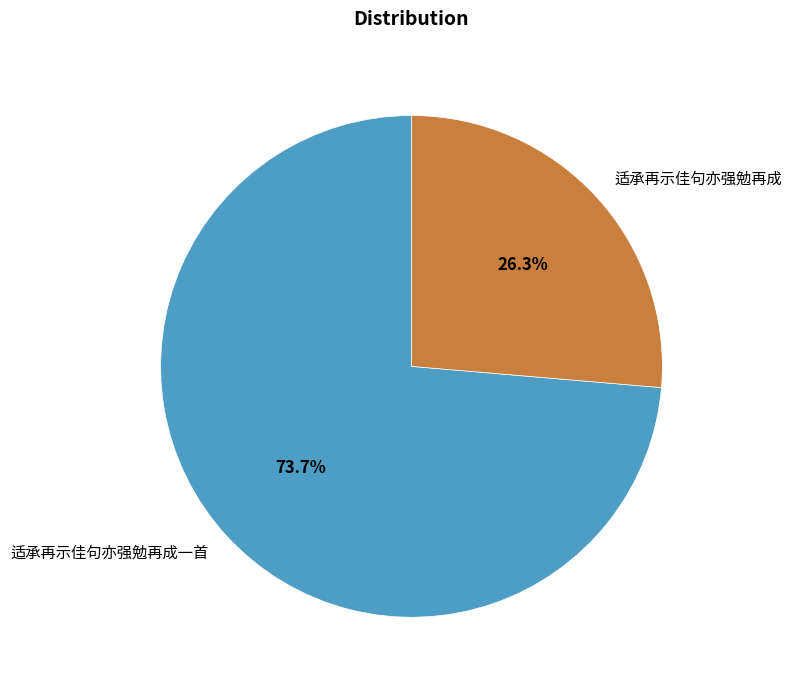

Which category accounts for the majority?

适承再示佳句亦强勉再成一首